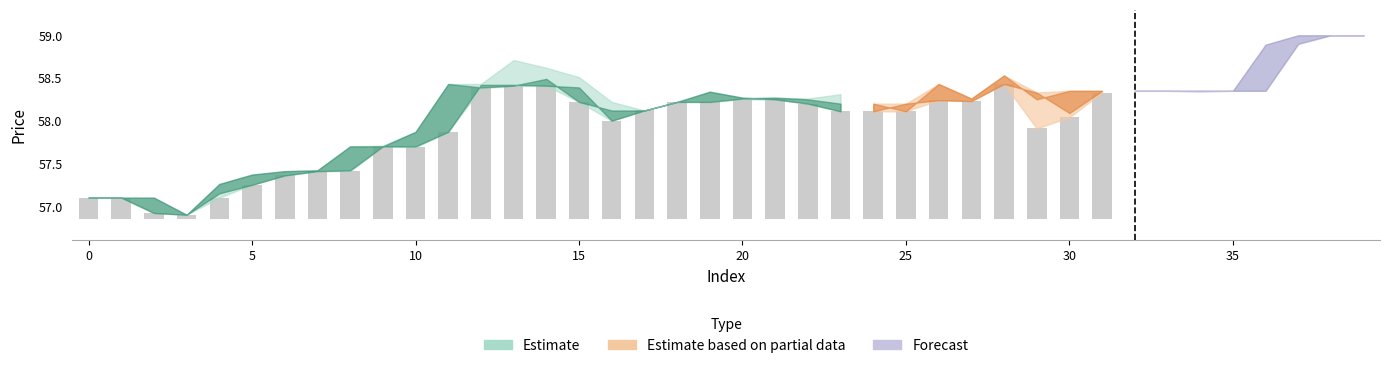

Which category has the highest value in the low series?

38